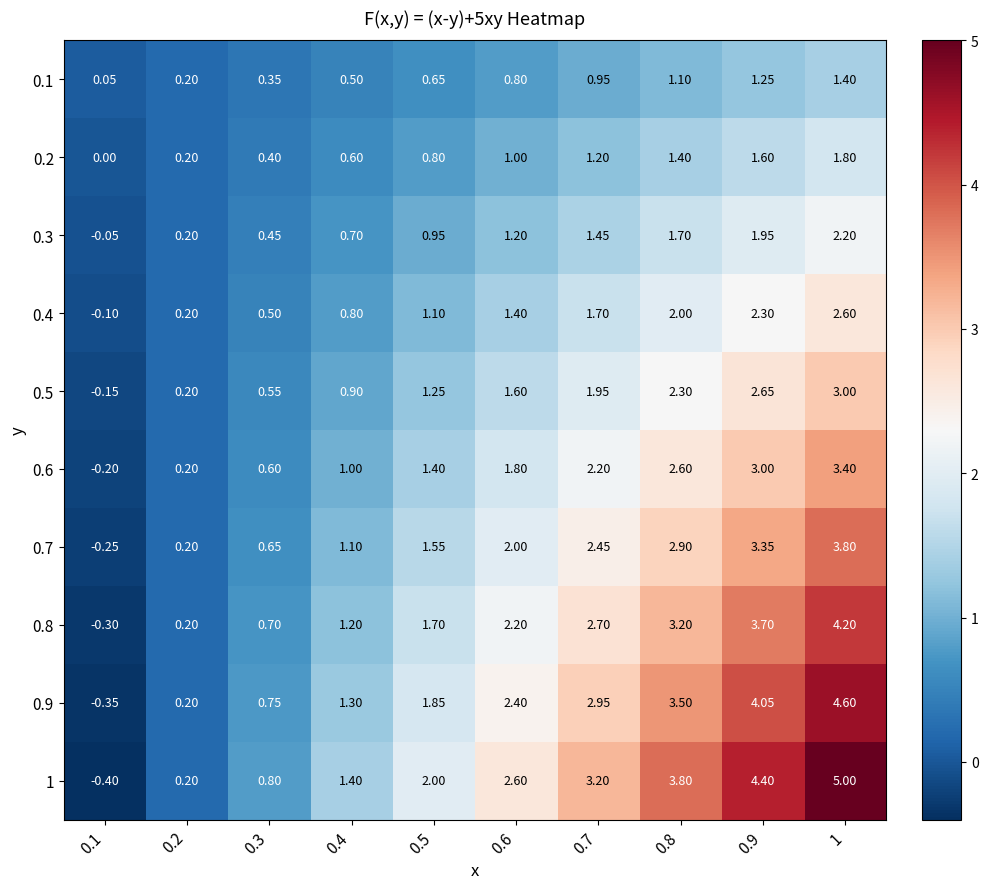

Is the value of 0.5 at 0.8 greater than the value of 0.7 at 0.9?

No